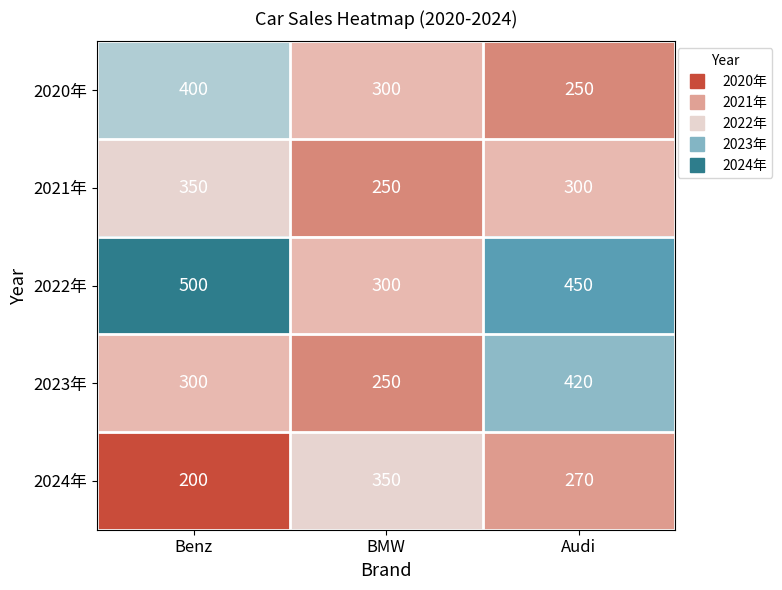

What is the difference between the highest and lowest values at Benz?

300